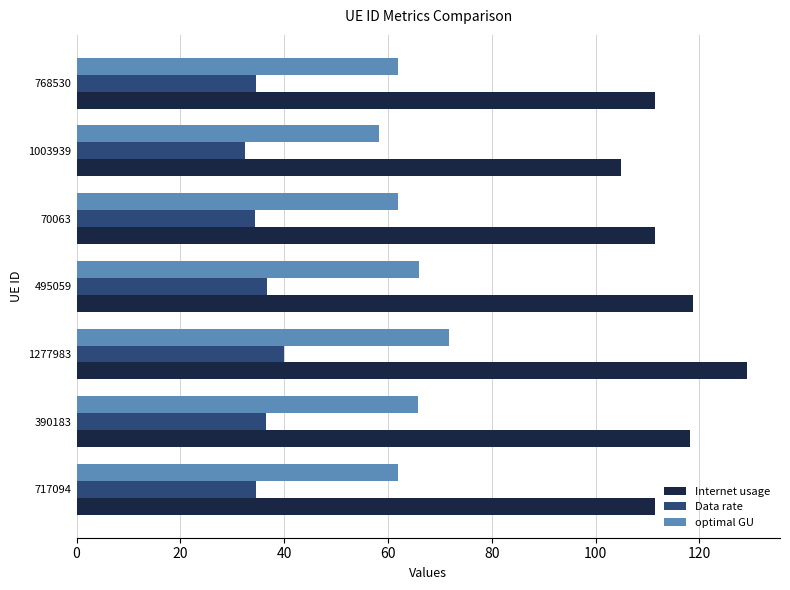

What is the minimum value shown in the chart?

32.5